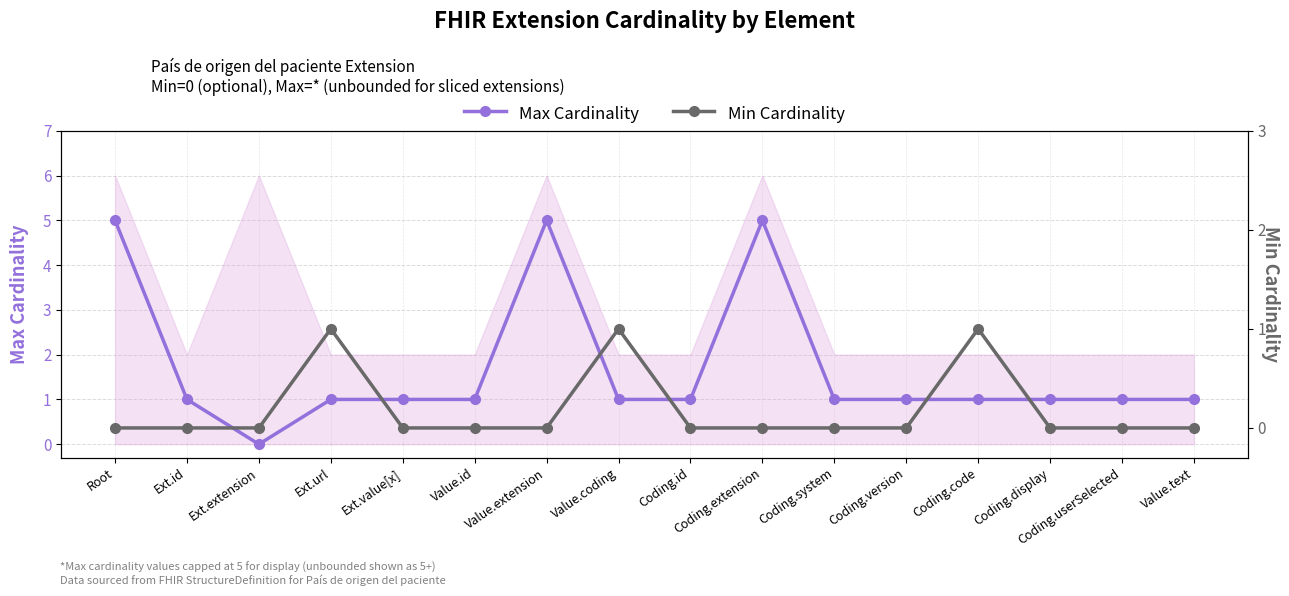

What position from the right is Coding.version?

5